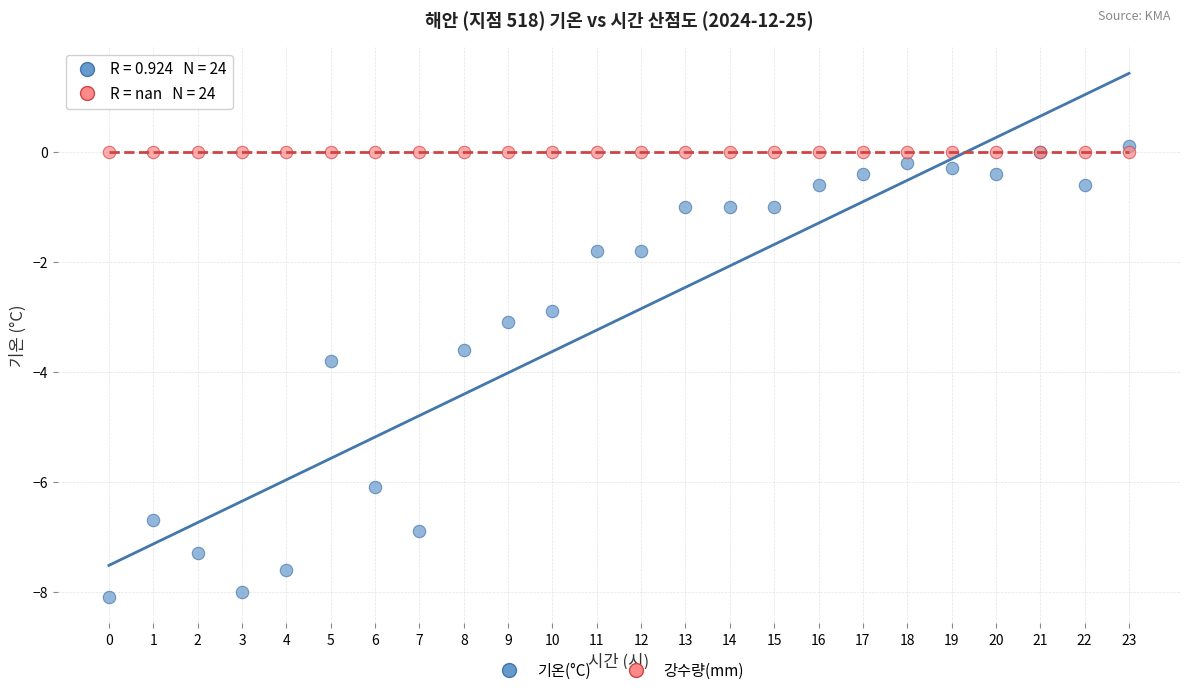

Which series contains the highest Y value?

기온(°C)